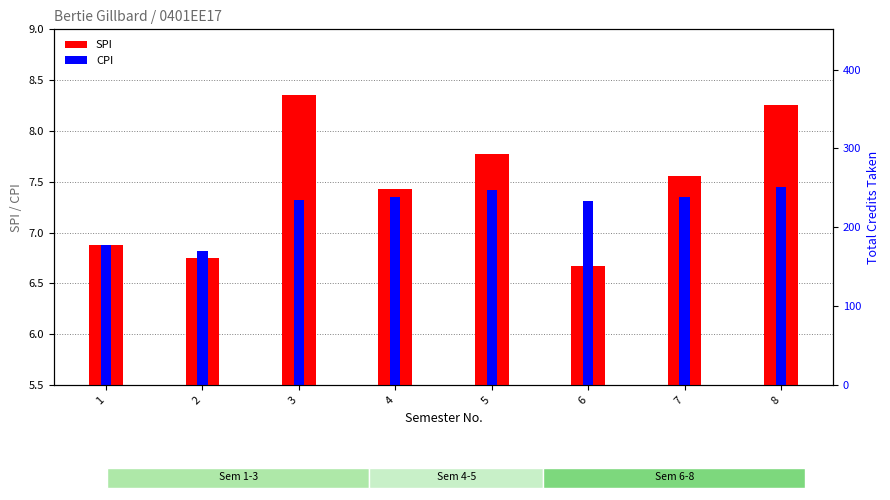

List the labels in order of SPI value, smallest first.

6, 2, 1, 4, 7, 5, 8, 3